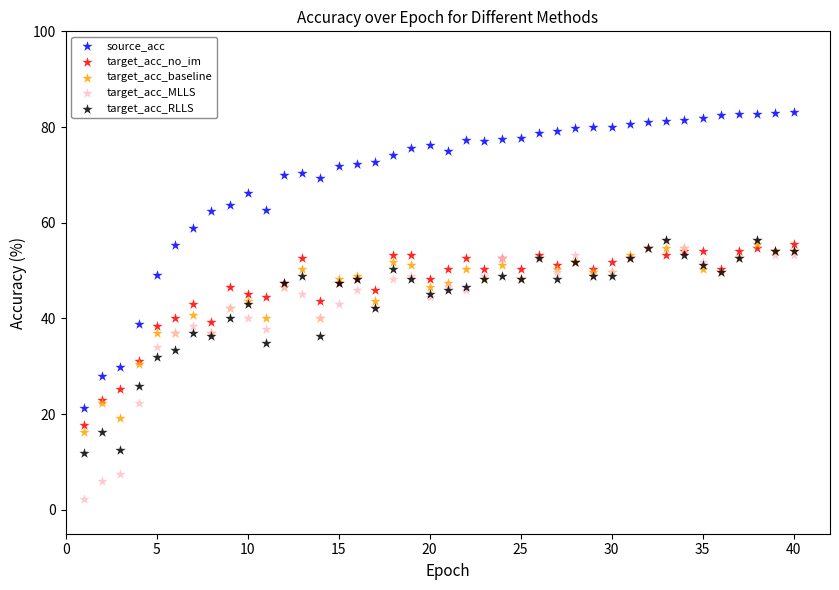

Which series has the largest Y range (max minus min)?

source_acc